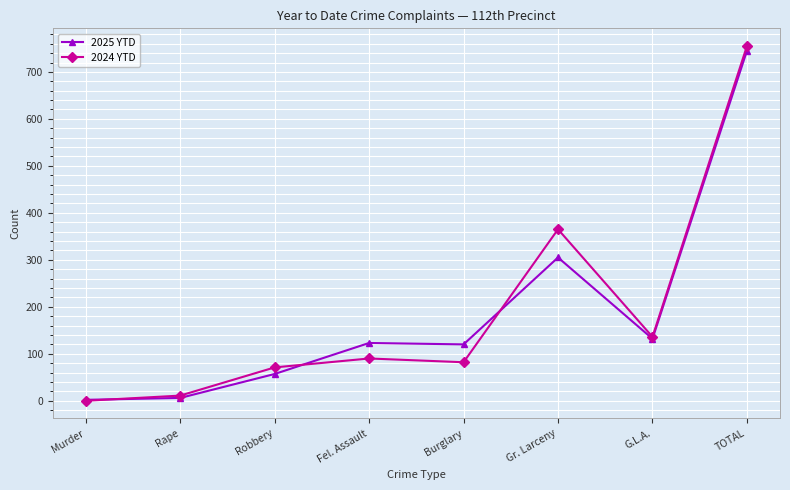

At which label does 2025 YTD reach its peak?

TOTAL